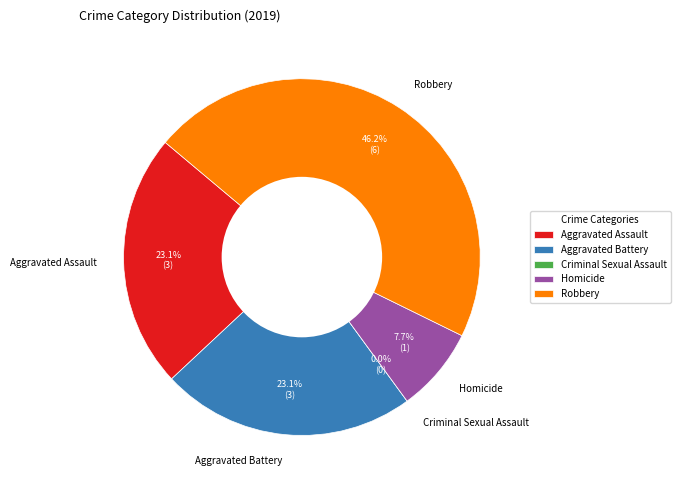

Does Robbery account for over 50% of the chart?

No